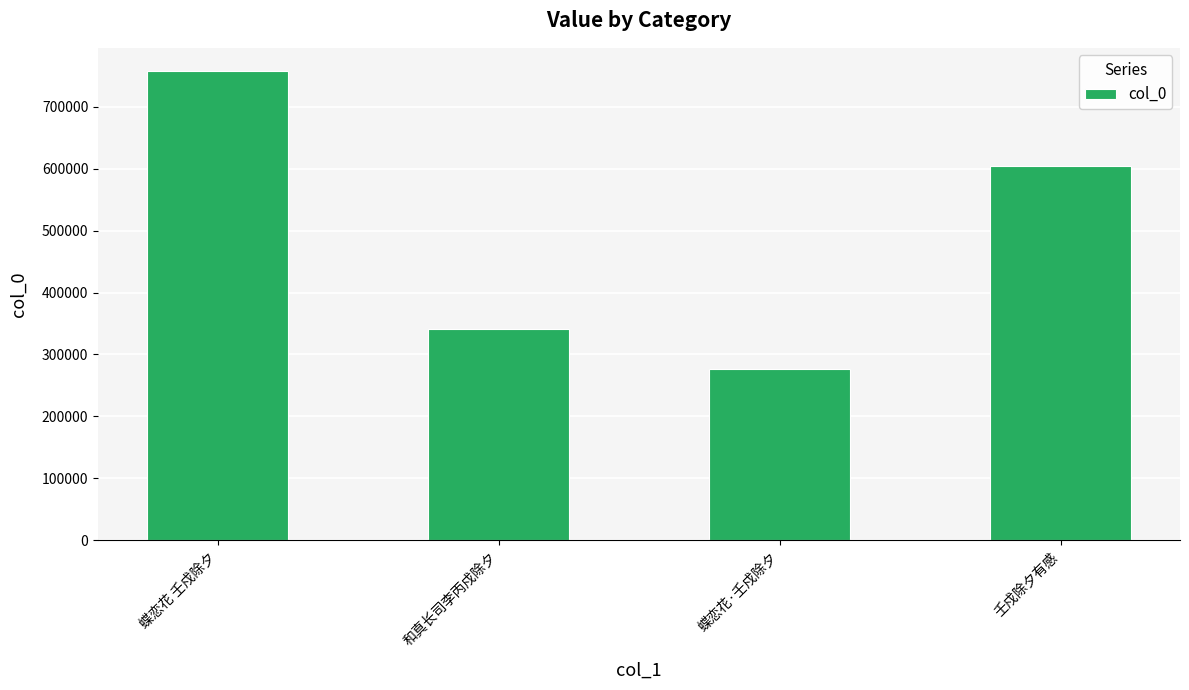

Which category has the lowest value across all series?

蝶恋花·壬戍除夕